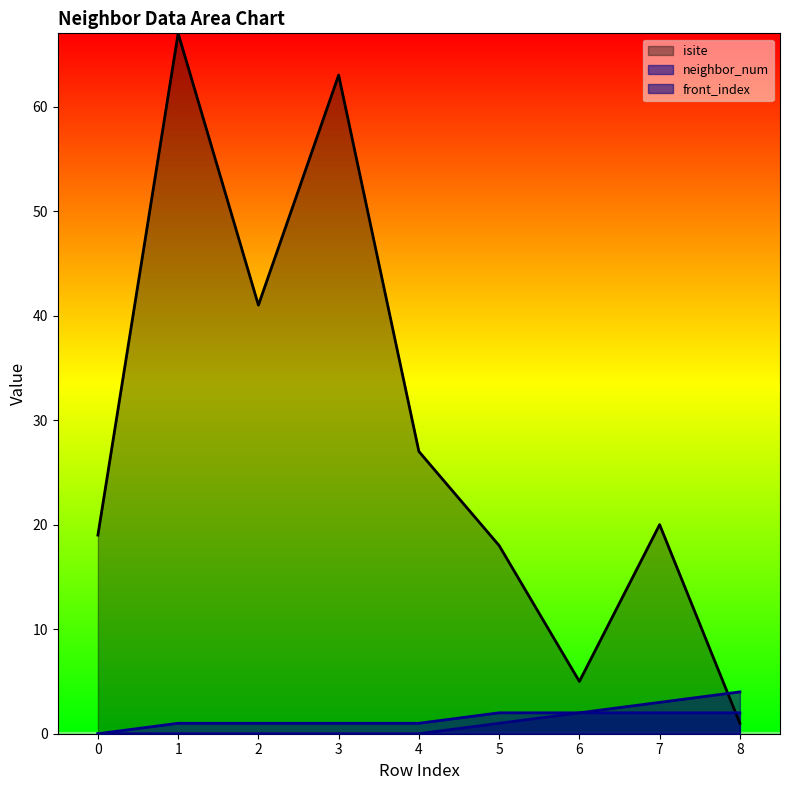

How many values in front_index are above zero?

4